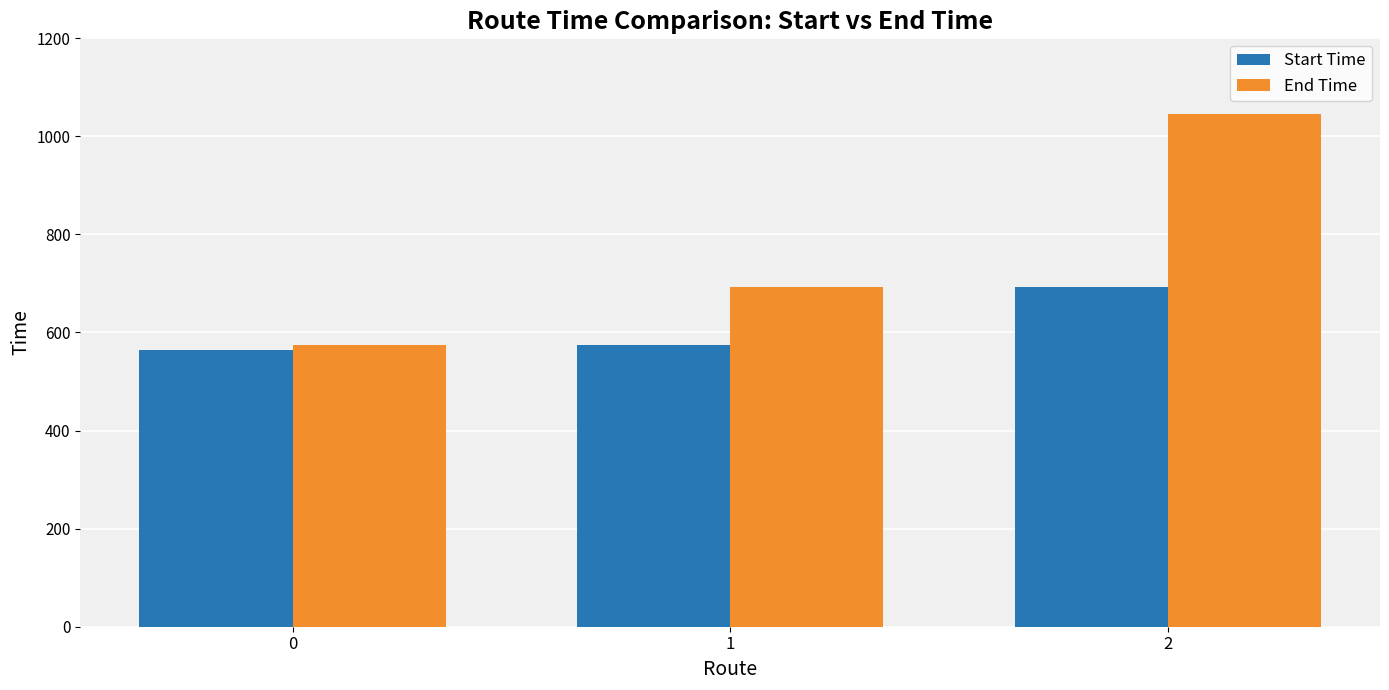

How many bars are there in total?

6